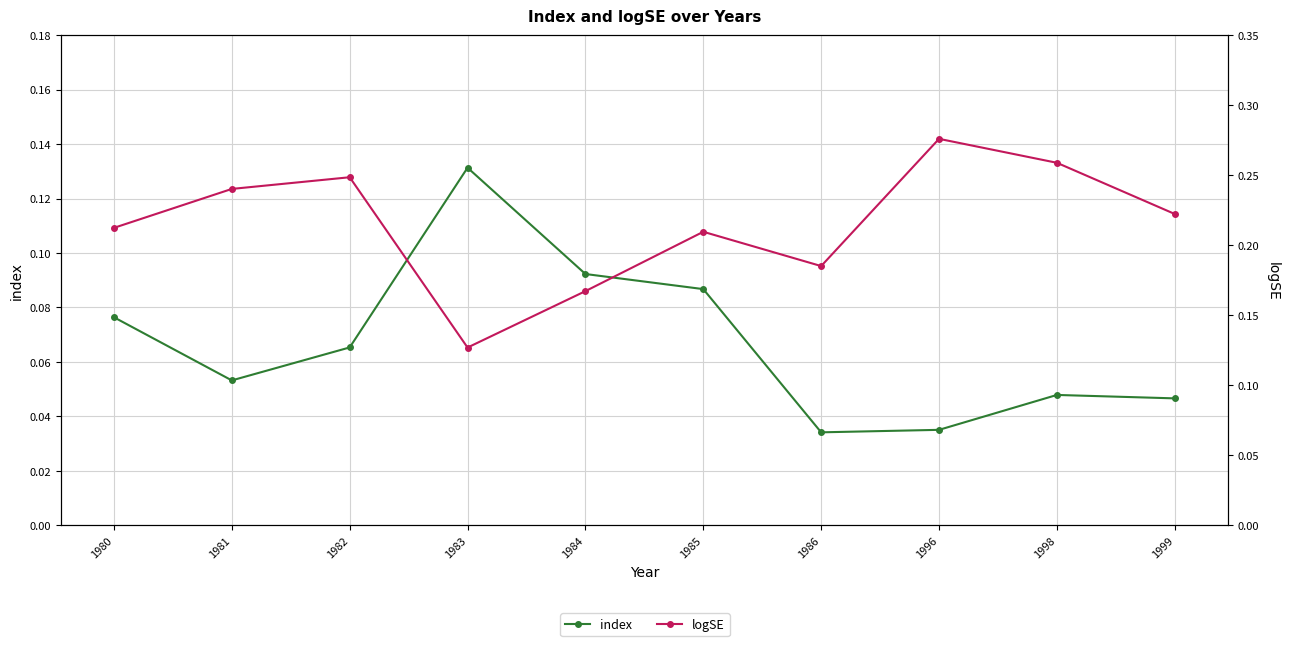

What is the maximum value for index?

0.1